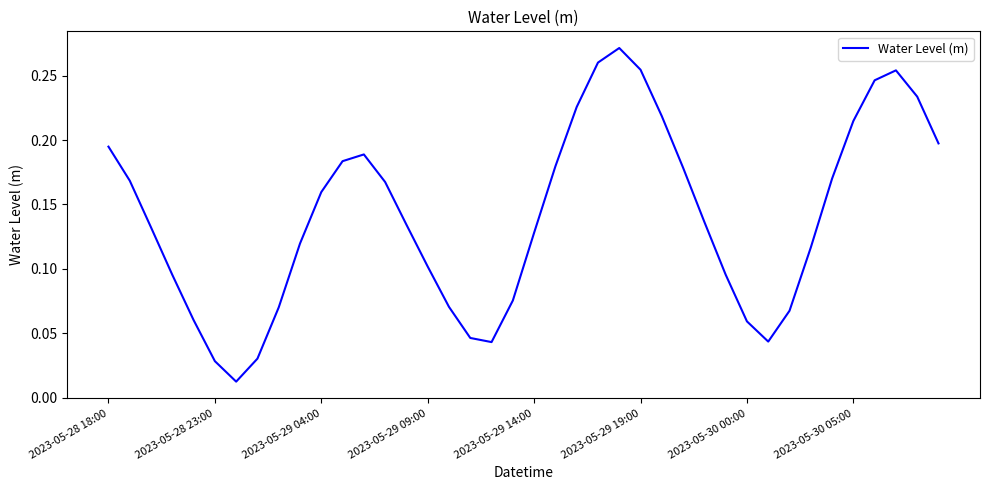

How many lines are shown in the chart?

1